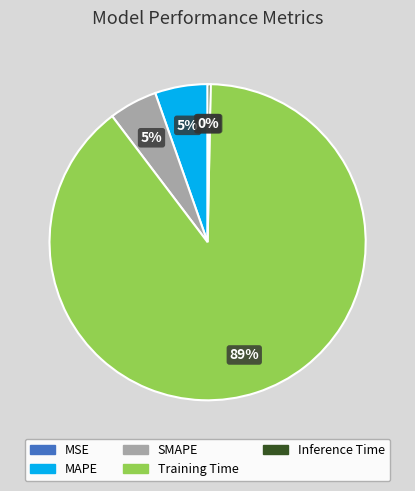

Which category has the biggest portion of the pie?

Training Time